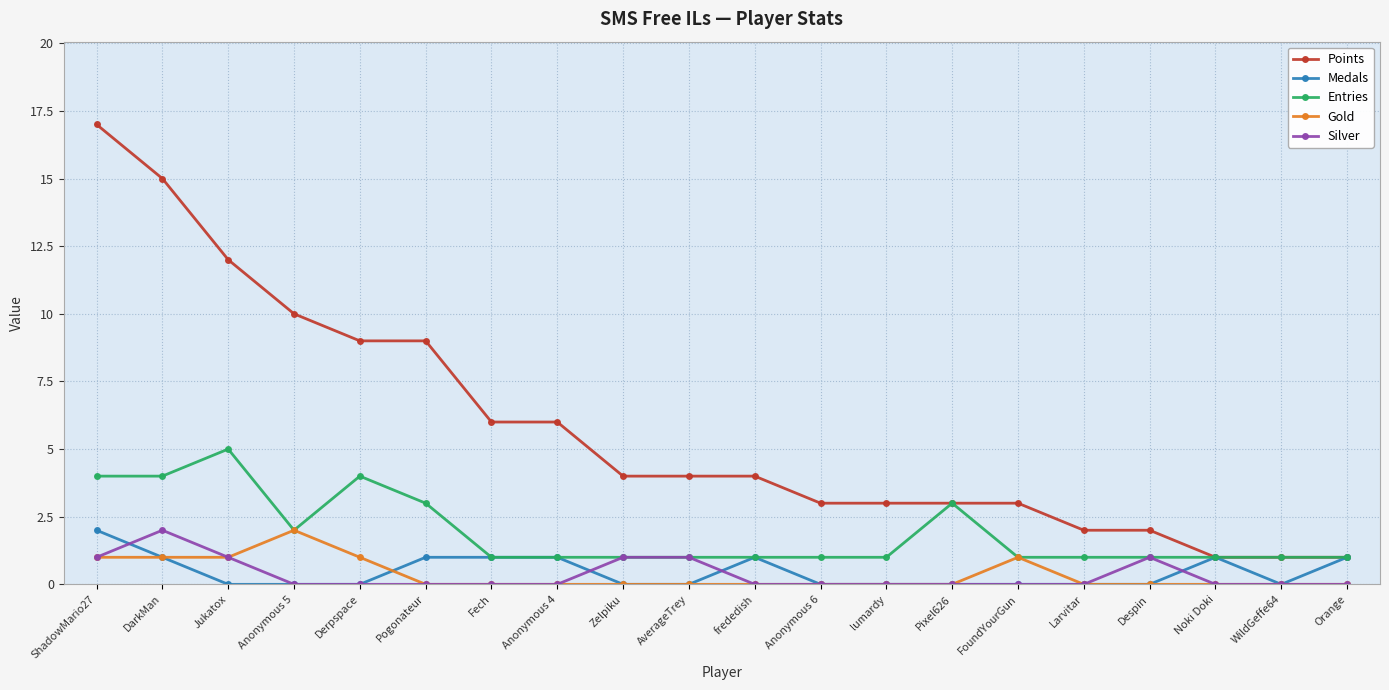

What are all the series names shown in the legend?

Points, Medals, Entries, Gold, Silver